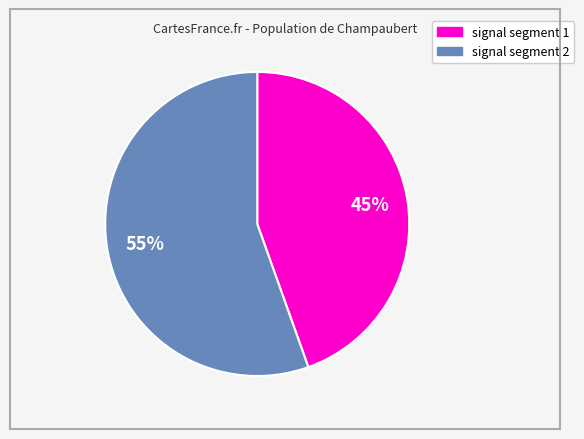

Is there a majority slice in this chart?

Yes